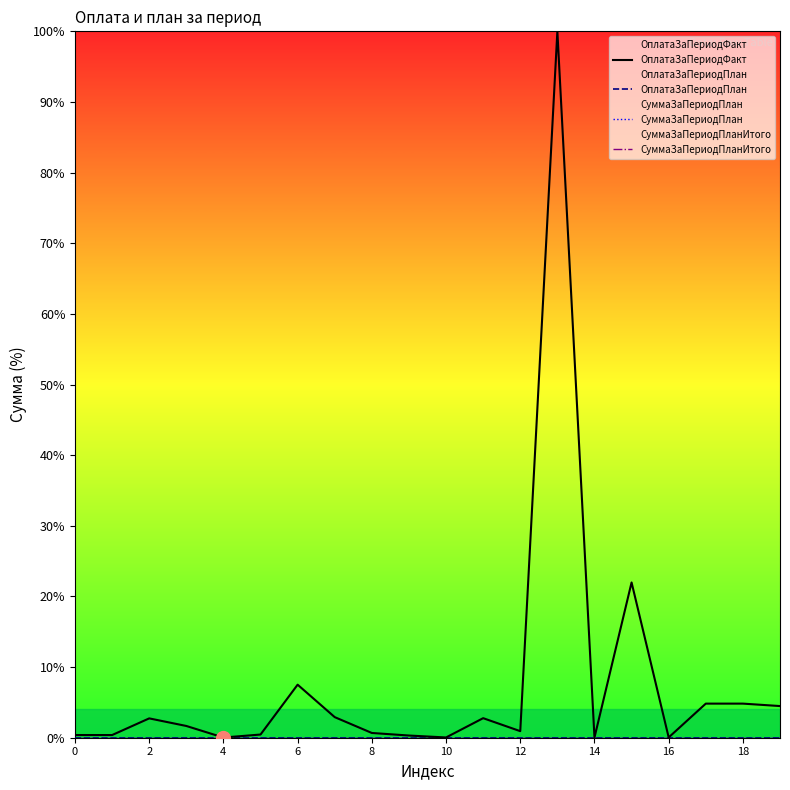

What is the difference between the maximum and minimum values in the ОплатаЗаПериодФакт series?

100.0